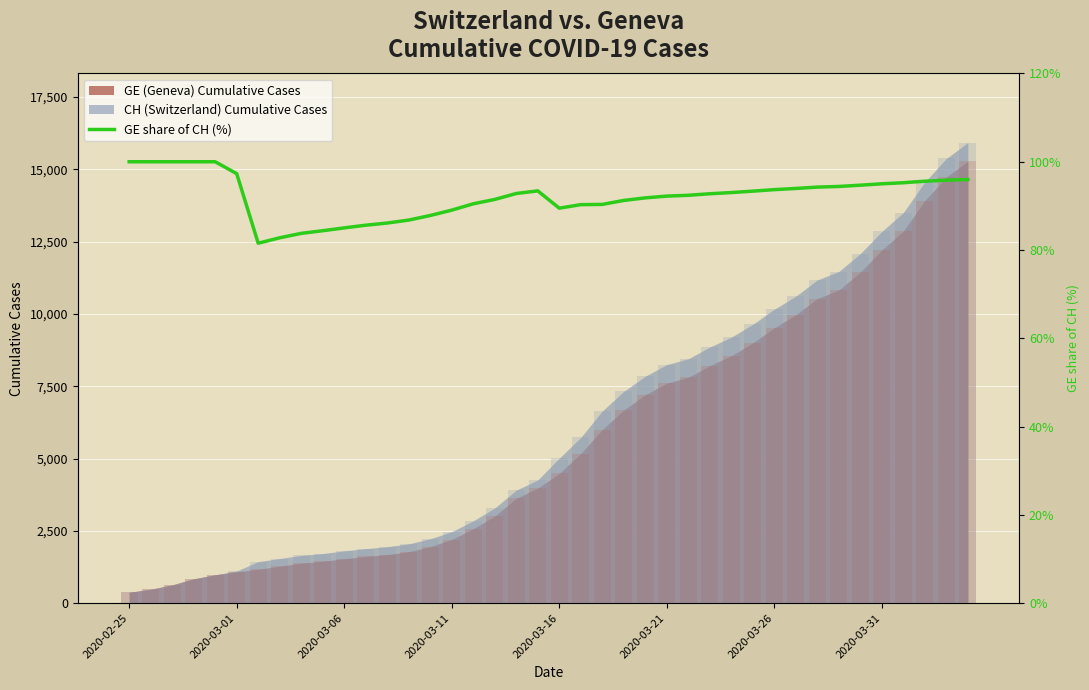

Where is the data nearest to the value 90?

21